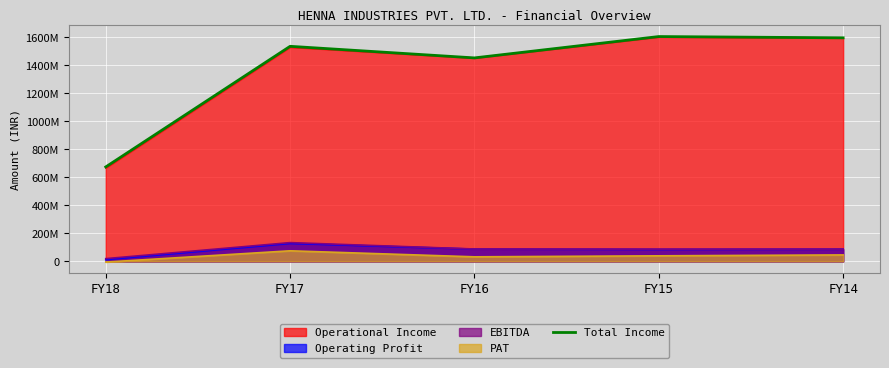

What is the average value?

1373052799